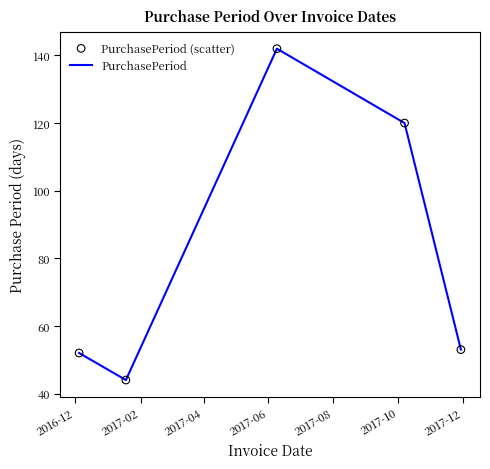

What is the smallest value displayed?

44